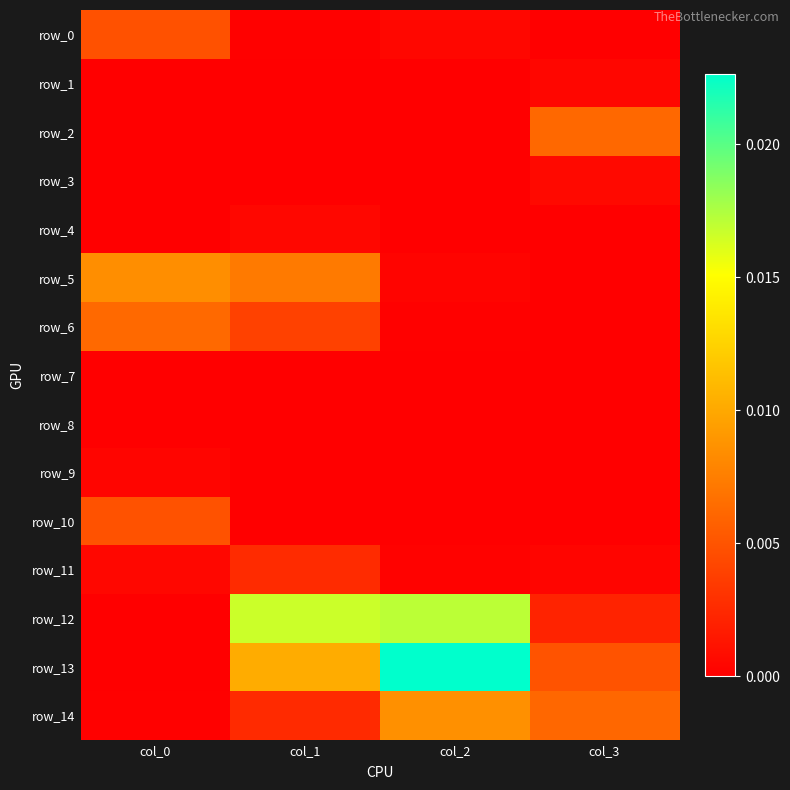

At which category is the sum across all series the highest?

col_2